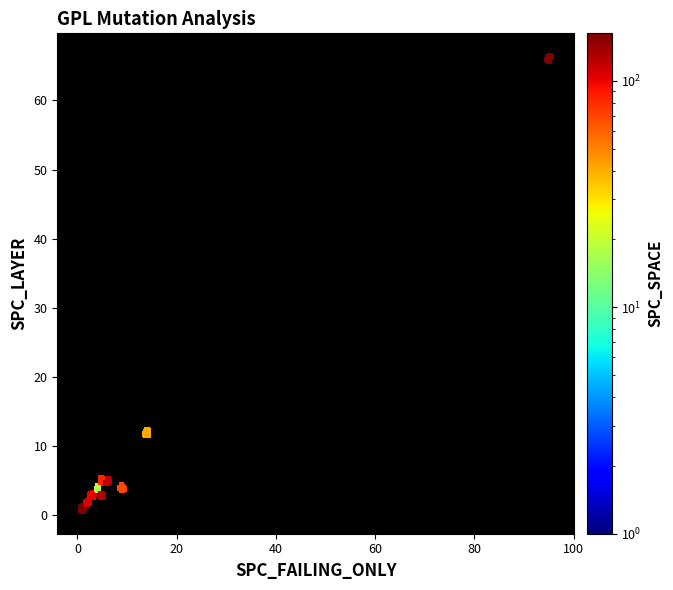

At which label is 8 closest to 21?

1